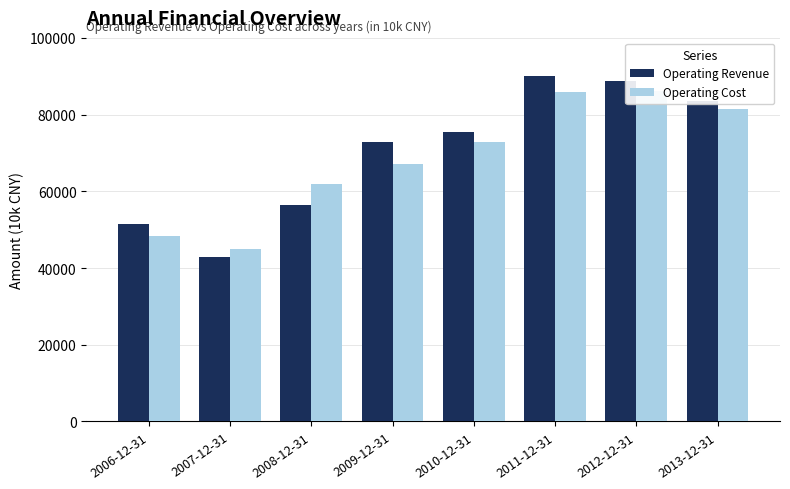

What is the spread (max minus min) of values at 2009-12-31?

5933